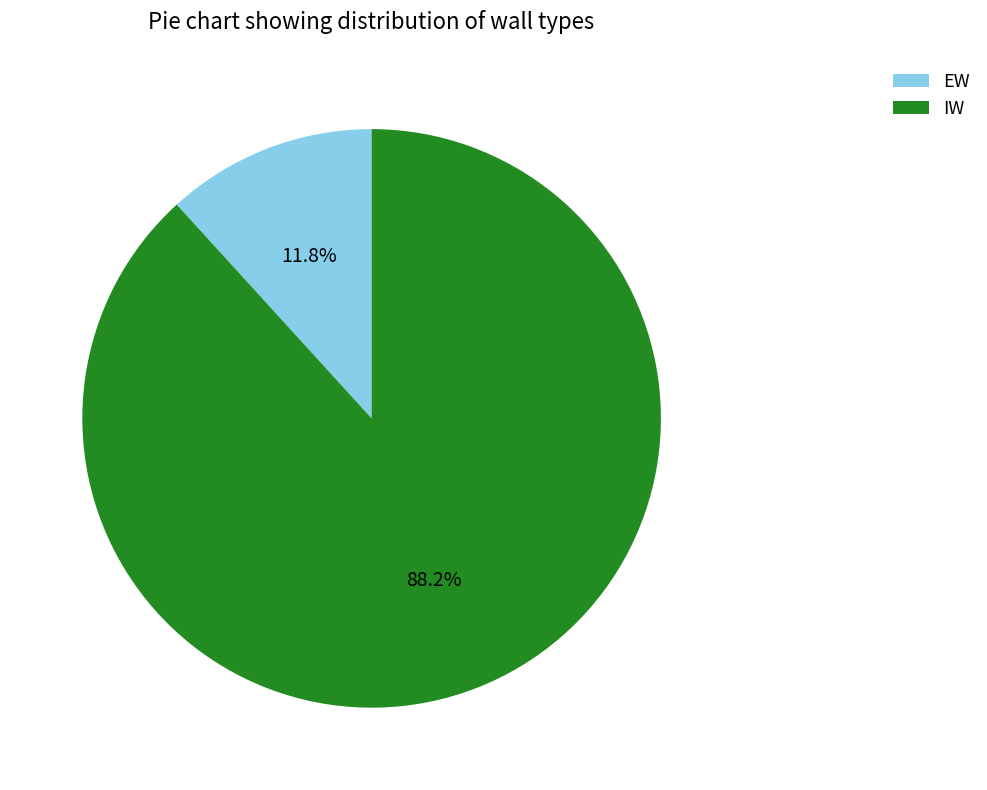

What percentage is NOT represented by EW?

88.2%